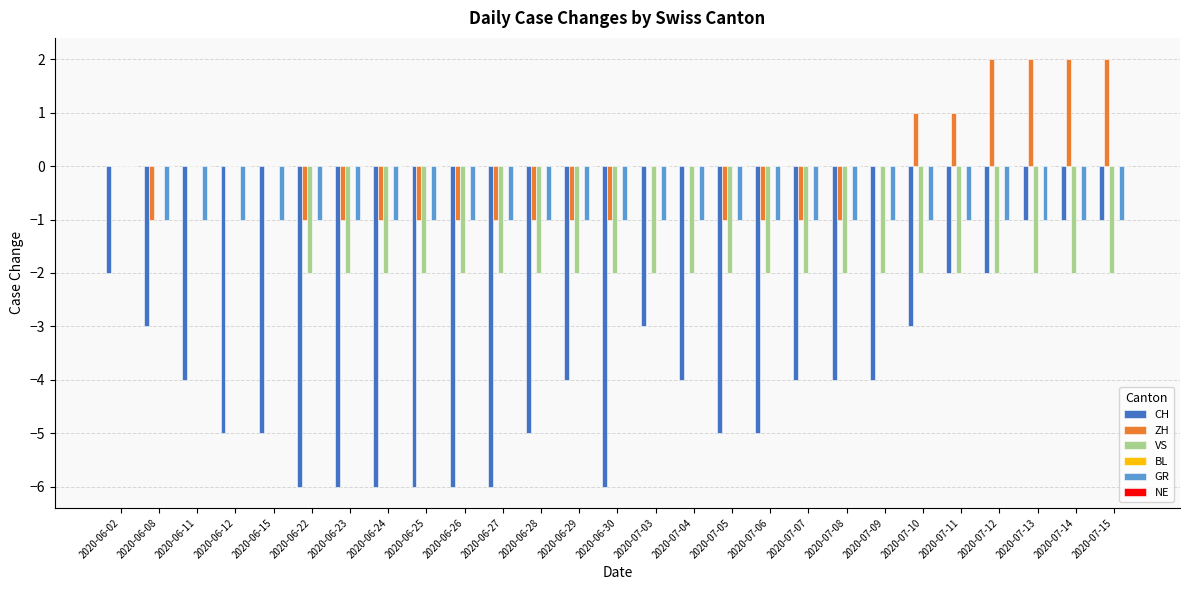

The VS series shows -3 at 2020-07-08. True or false?

False